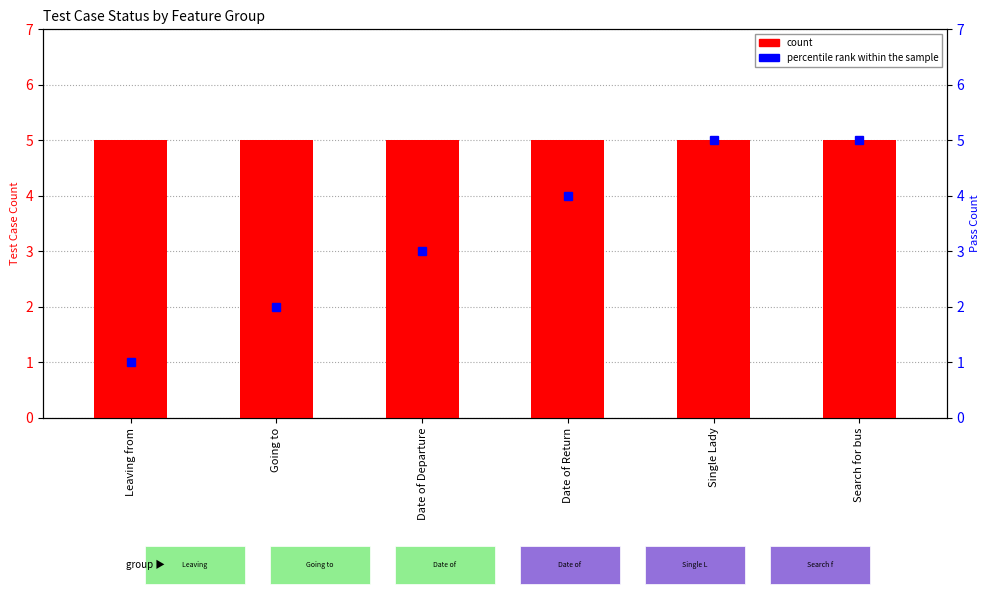

Reading left to right, transcribe all the data shown in this chart.

count: Leaving from=5	Going to=5	Date of Departure=5	Date of Return=5	Single Lady=5	Search for bus=5
percentile rank within the sample: Leaving from=1	Going to=2	Date of Departure=3	Date of Return=4	Single Lady=5	Search for bus=5